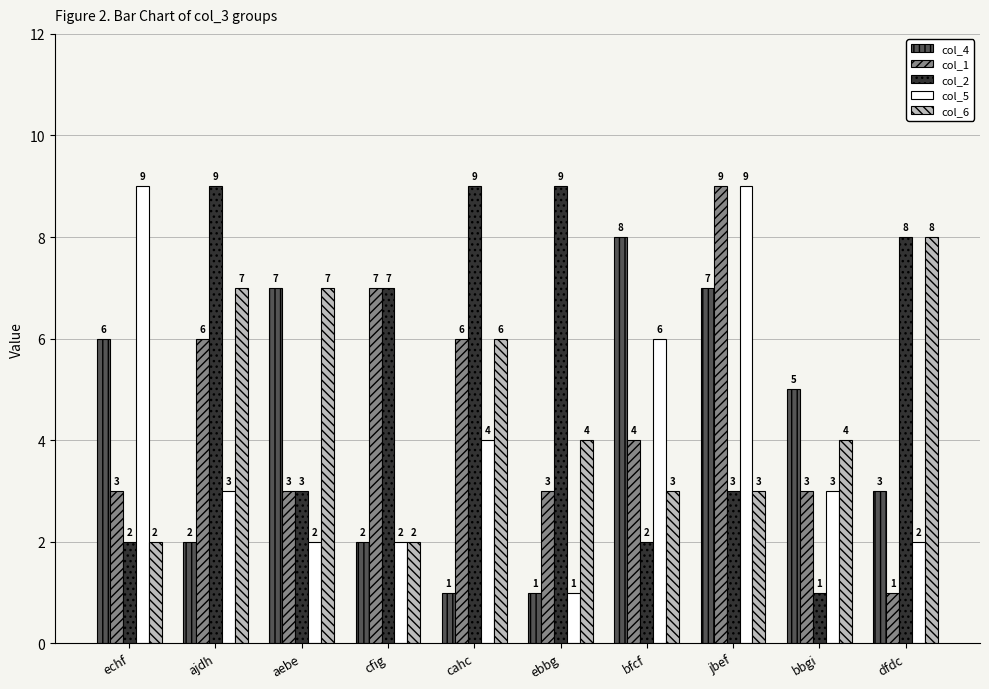

What is the greatest value displayed?

9